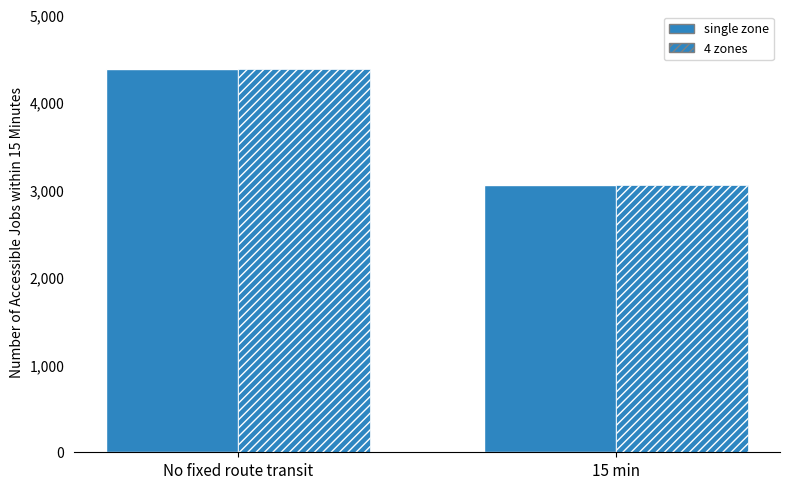

How many bars are there in each group?

2